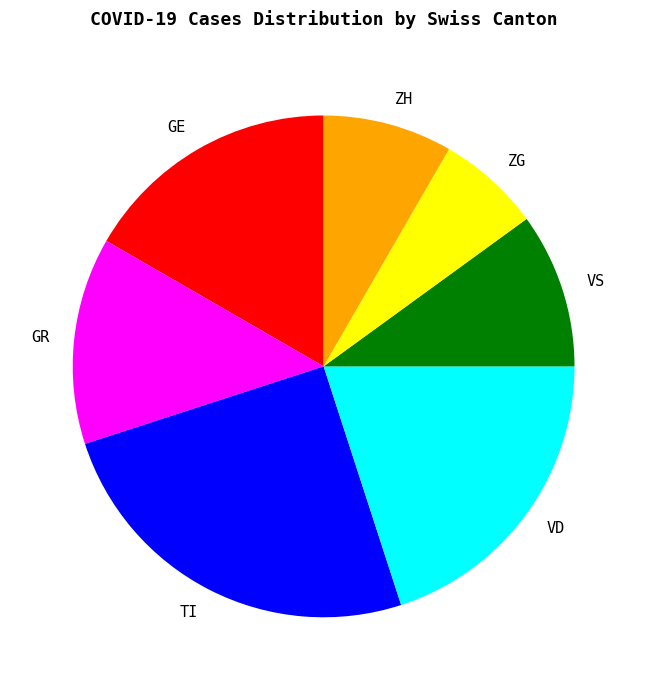

Count the number of slices in the pie.

7